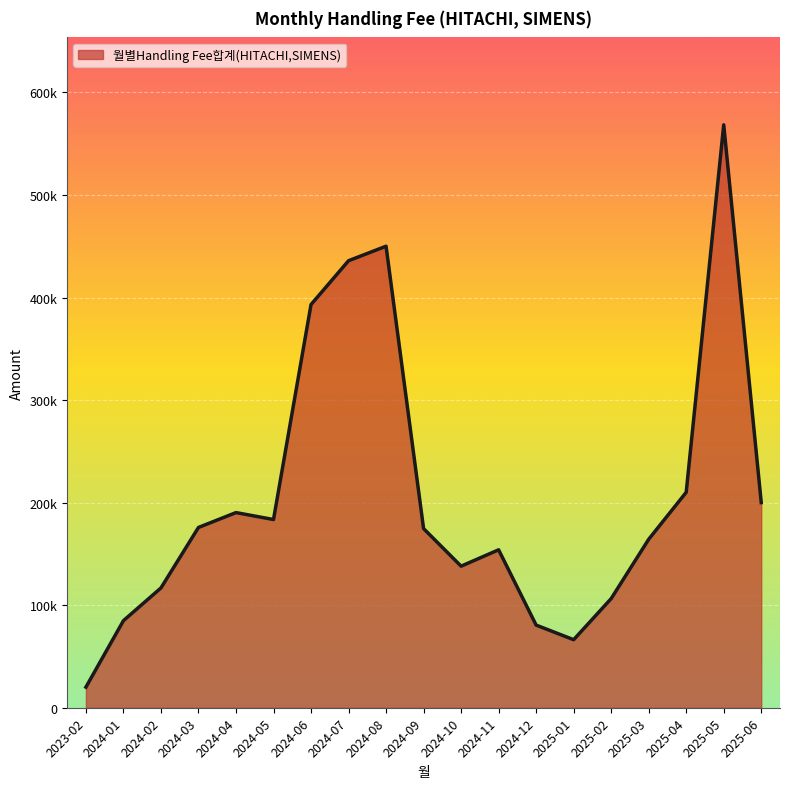

Reading left to right, what are all the values shown in this chart?

2023-02=20085.3	2024-01=84897.1	2024-02=116811.2	2024-03=175795.7	2024-04=190290.3	2024-05=183522.7	2024-06=393137.7	2024-07=435880.3	2024-08=450035.4	2024-09=174693.0	2024-10=138037.3	2024-11=153999.4	2024-12=80582.3	2025-01=66343.2	2025-02=106417.0	2025-03=164245.6	2025-04=210086.8	2025-05=568384.6	2025-06=200052.4